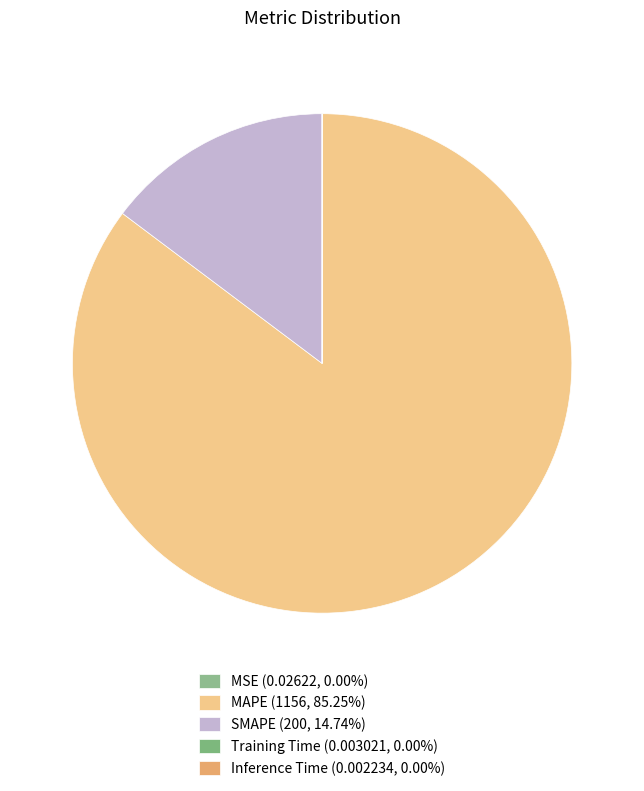

What is the smallest slice in the pie chart?

Inference Time